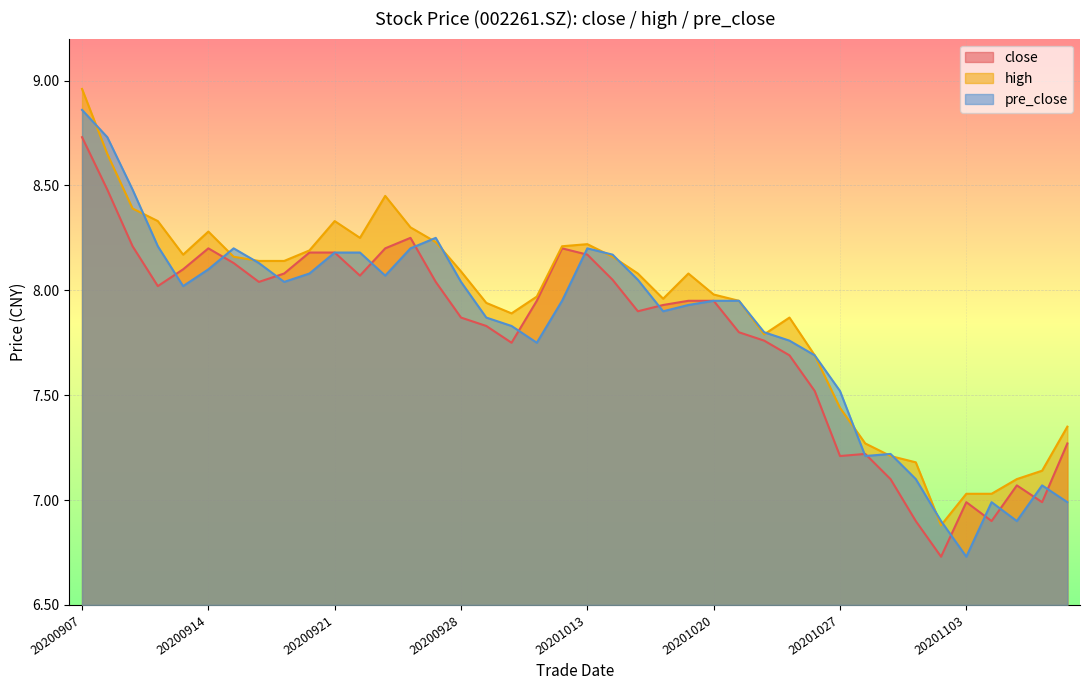

Which label corresponds to the largest value in the chart?

20200907